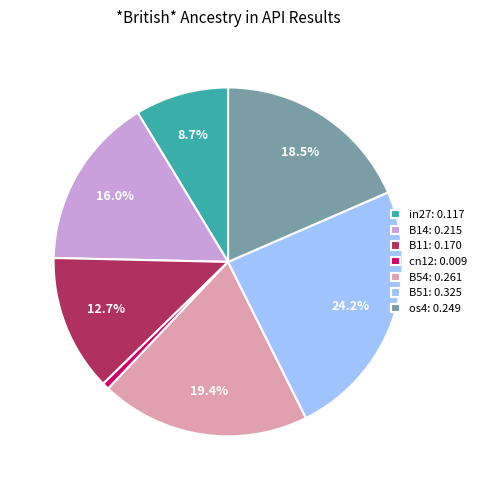

Which has a higher value, B54 or B14?

B54